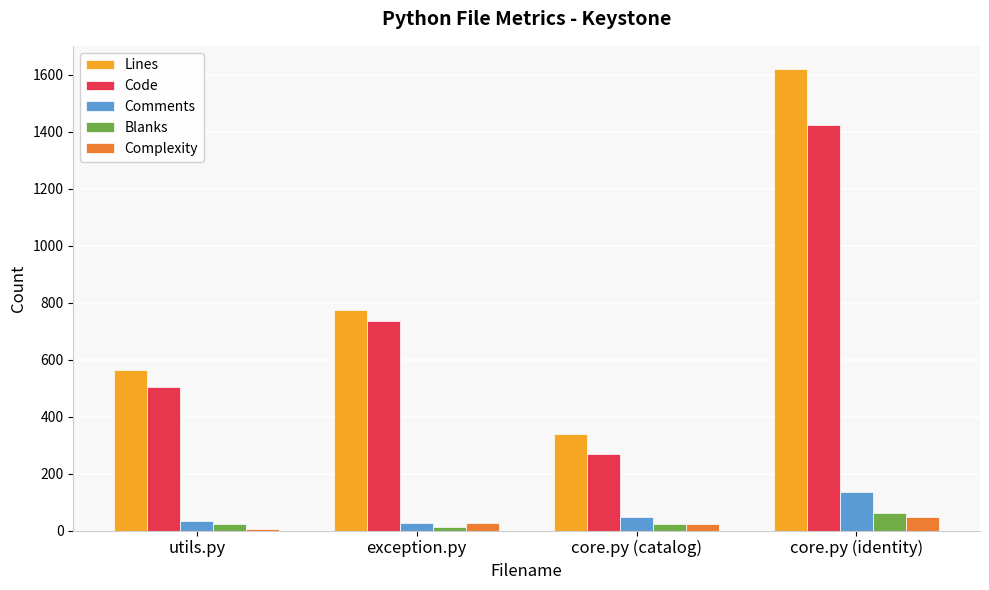

Which series has the largest total across all categories?

Lines